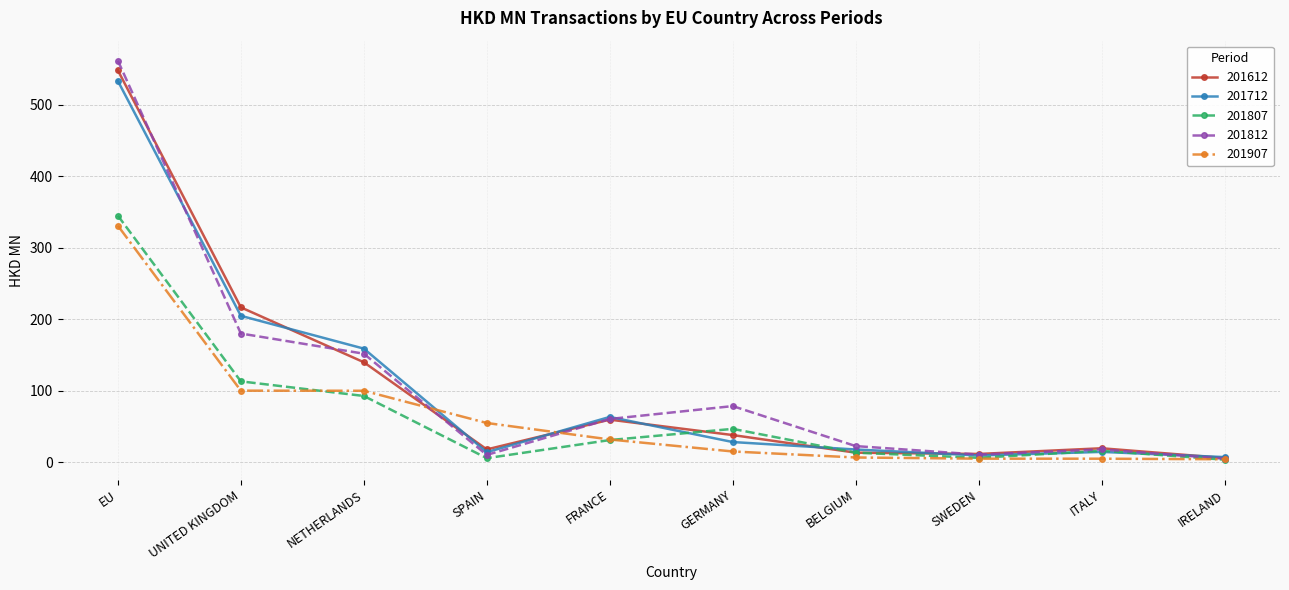

What are all the series names shown in the legend?

201612, 201712, 201807, 201812, 201907